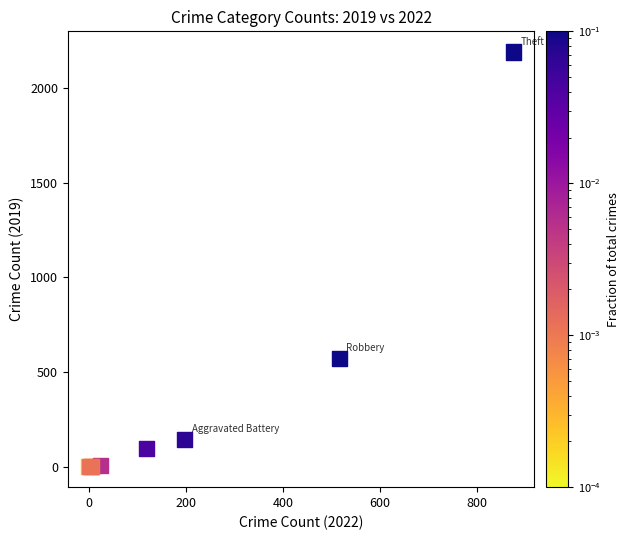

What Y value in the scatter plot is closest to 1095?

573